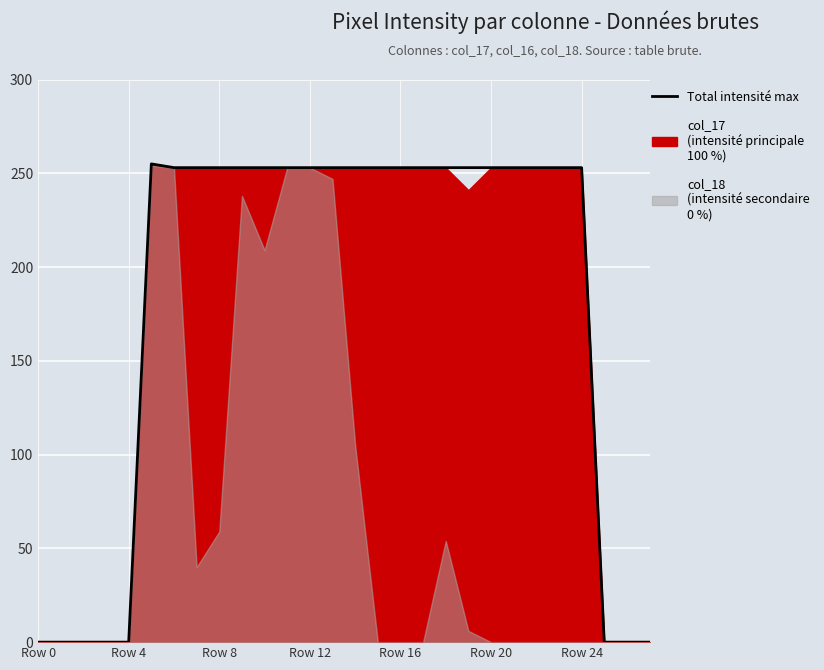

At which label is the value closest to 127?

Row 24